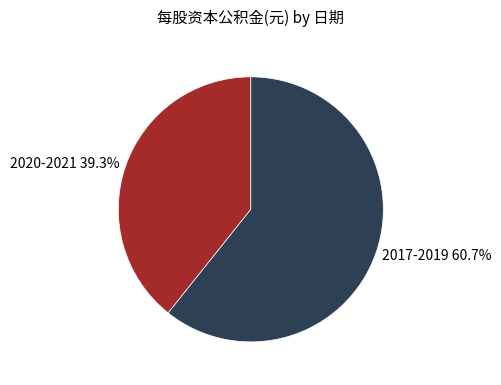

Combined, do 2017-2019 60.7% and 2020-2021 39.3% account for over 50%?

Yes